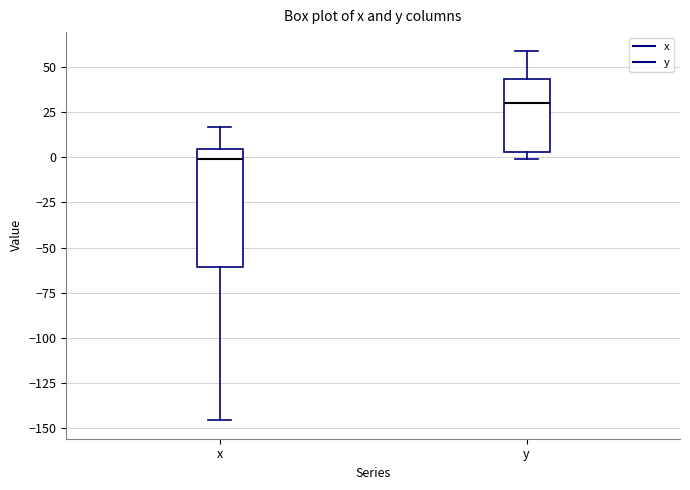

Reading left to right, transcribe this box plot: for each box, give where its median line is, the range the box spans, and where its two whiskers end, as read against the y-axis. The values are not printed on the chart, so give them approximately, as read against the axis.

x: median 0, box -60 to 5, whiskers -145 to 15
y: median 30, box 5 to 45, whiskers 0 to 60